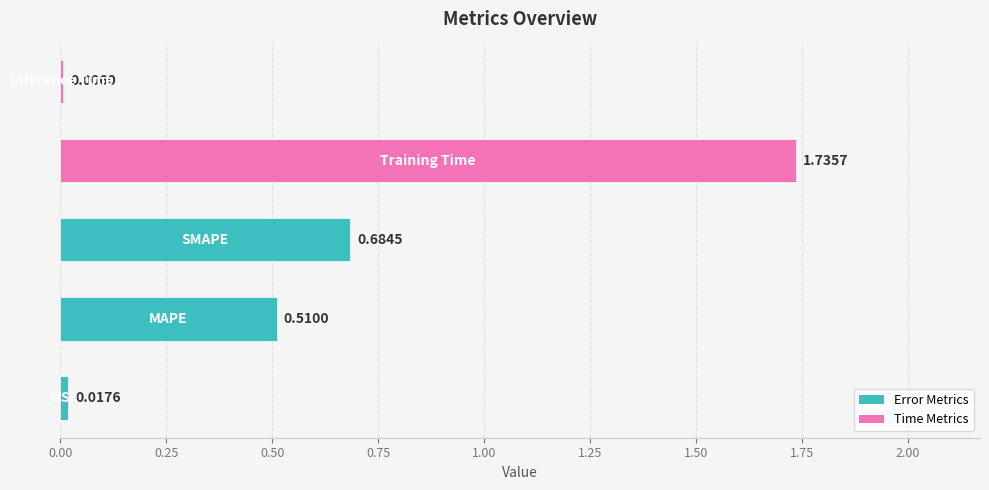

What is the sum of all values?

3.0